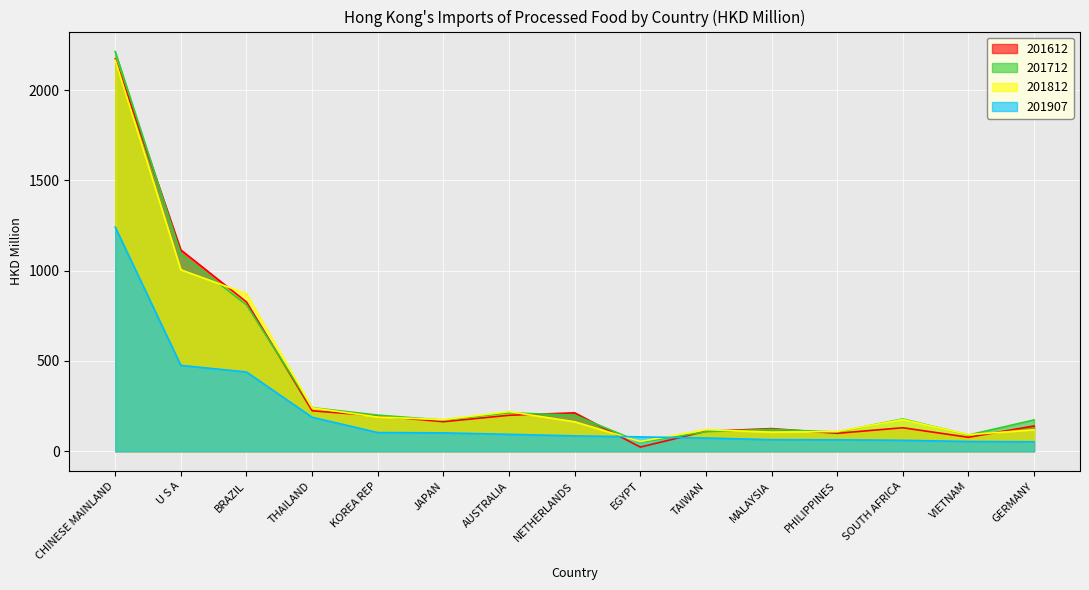

What is the spread (max minus min) of values at SOUTH AFRICA?

118.3